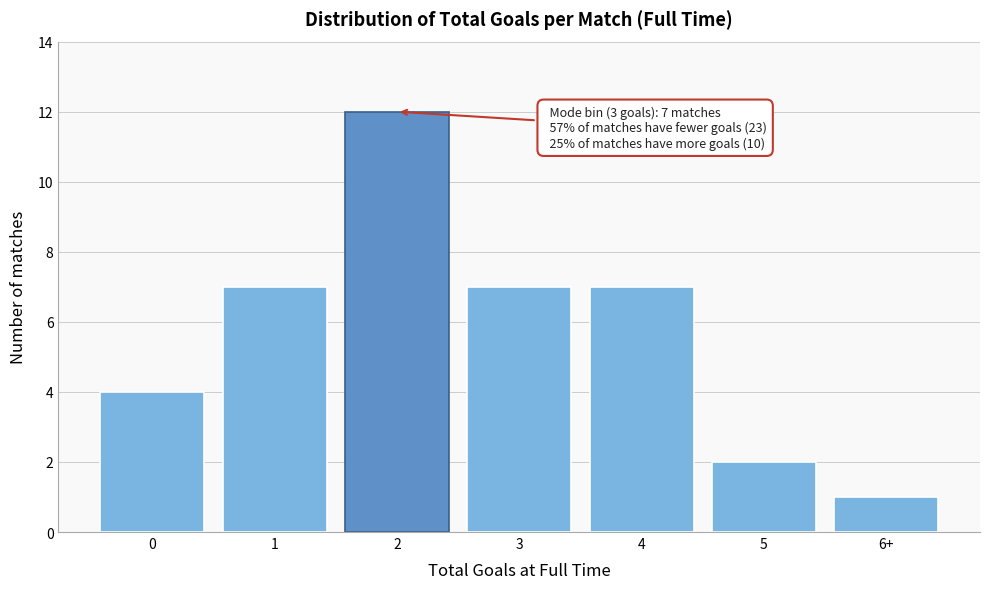

Reading left to right, list all the values displayed in this chart.

4	7	12	7	7	2	1